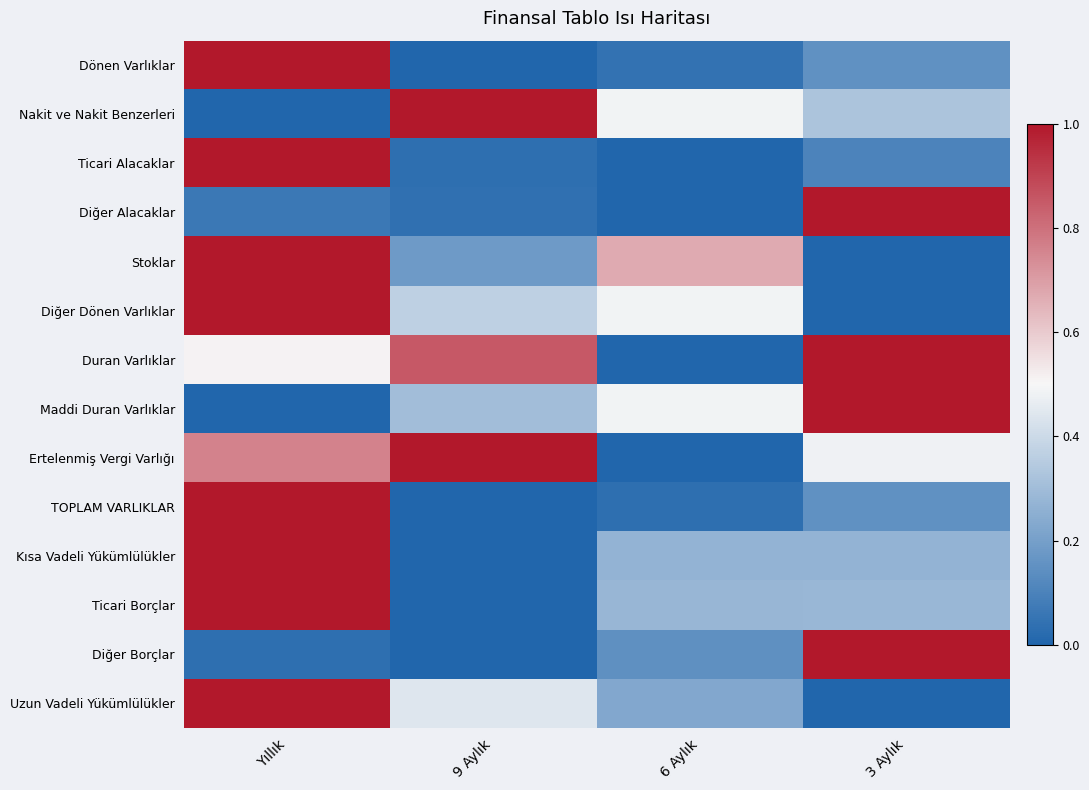

What is the greatest value displayed?

1.0